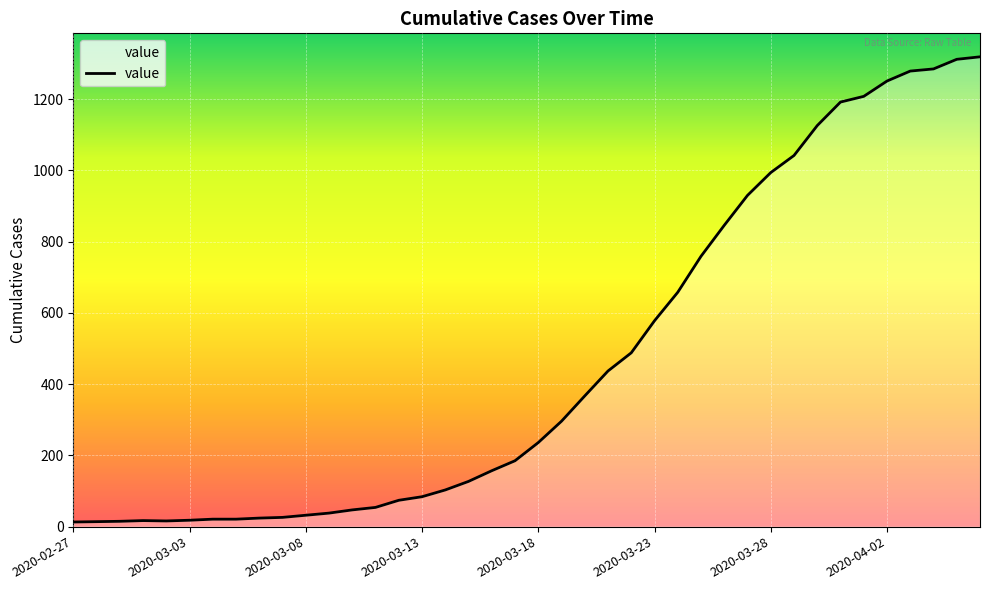

What is the greatest value displayed?

1319